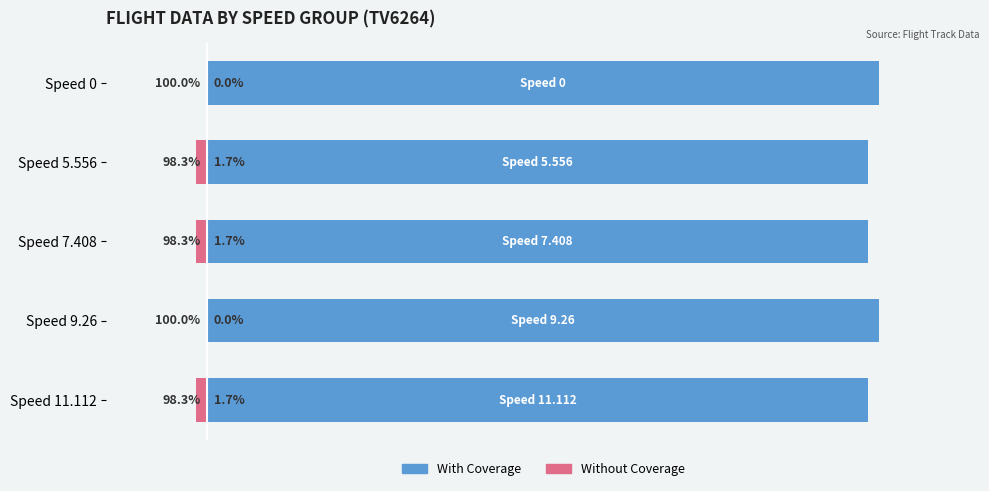

List the series in order of their overall mean, lowest first.

Without Coverage, With Coverage